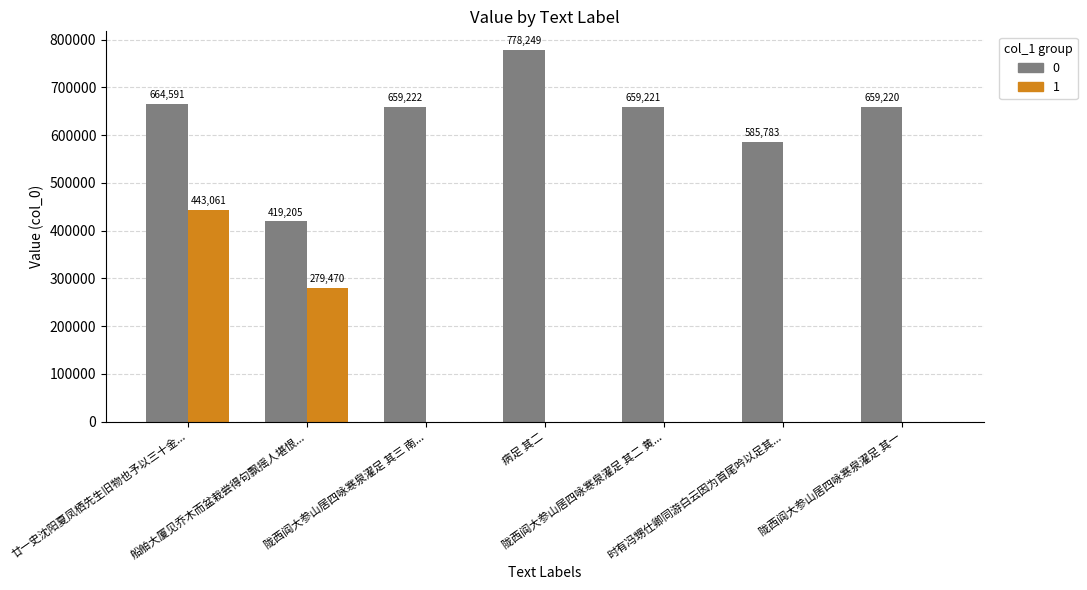

How many 1 values are between 0 and 279470?

6